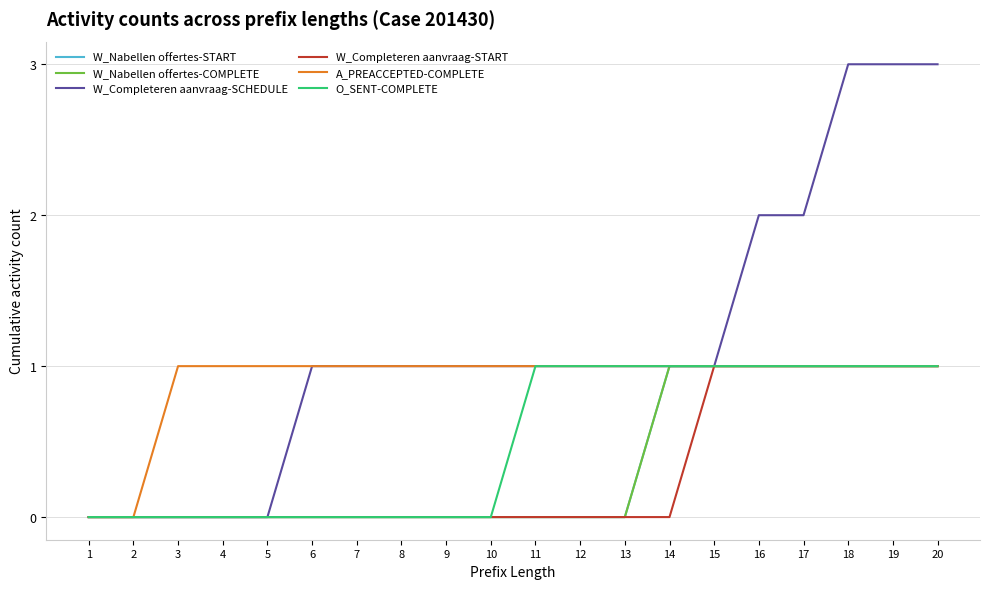

Does the chart have visible grid lines?

Yes